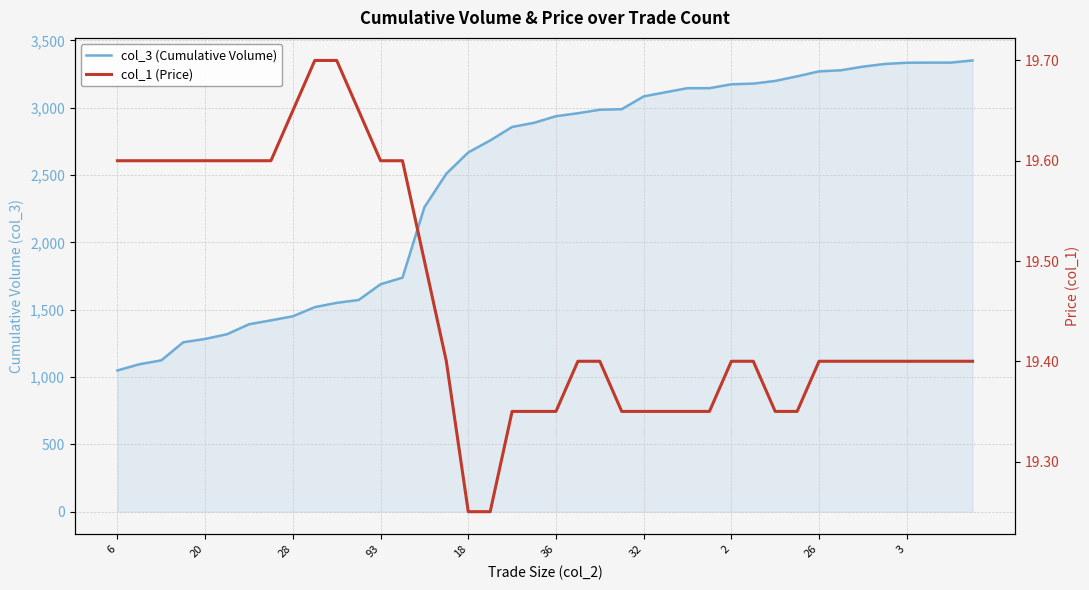

Rank the series by their maximum value, from highest to lowest.

col_3 (Cumulative Volume), col_1 (Price)